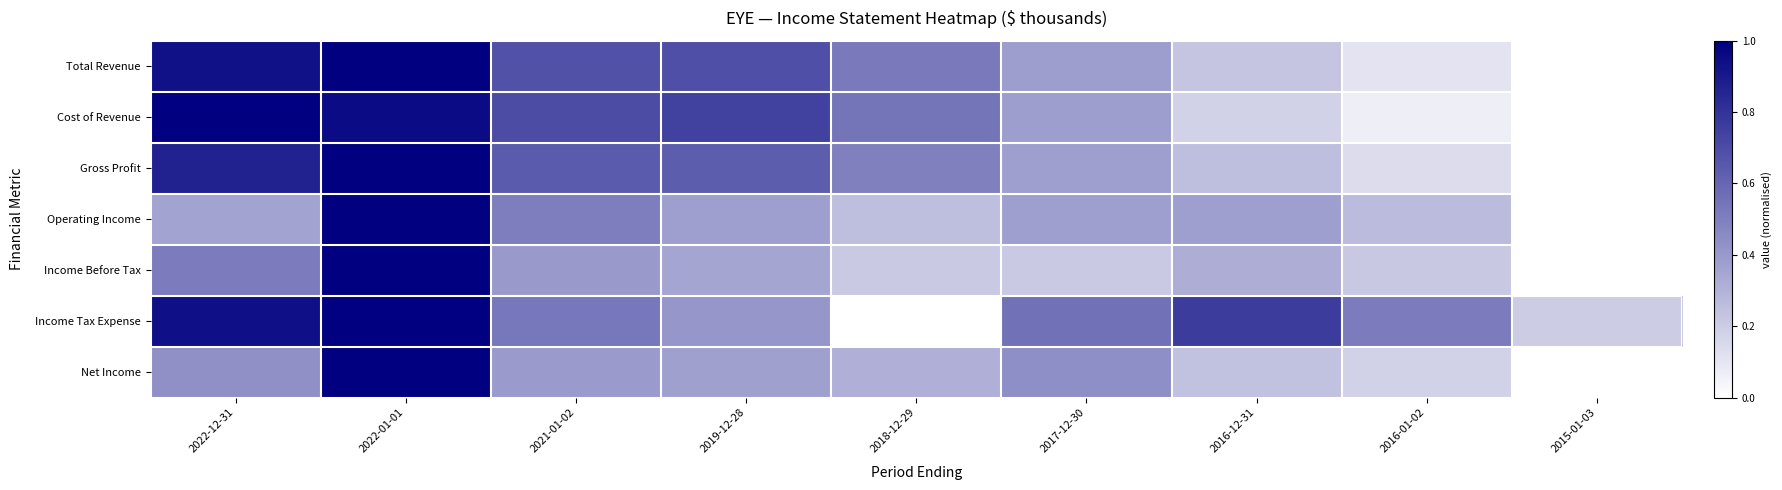

What is the total value across all series at 2016-01-02?

1.5